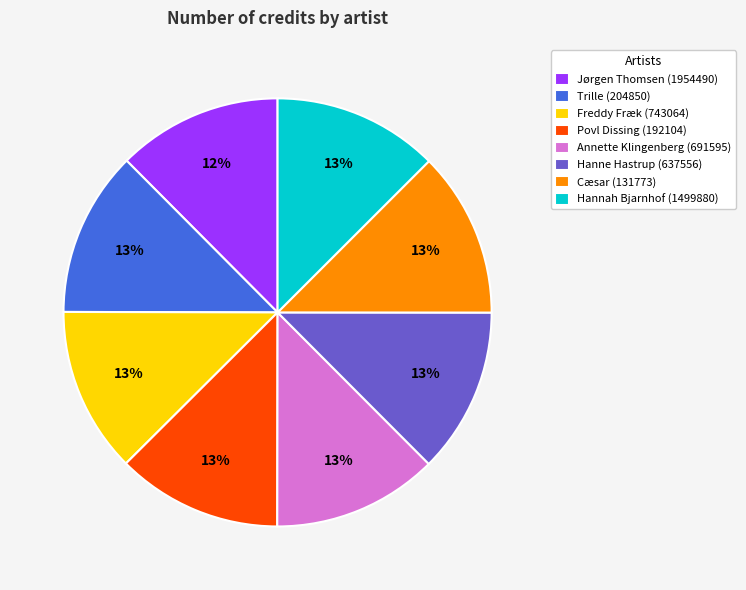

The Trille (204850) slice represents 2% of the pie. True or false?

False